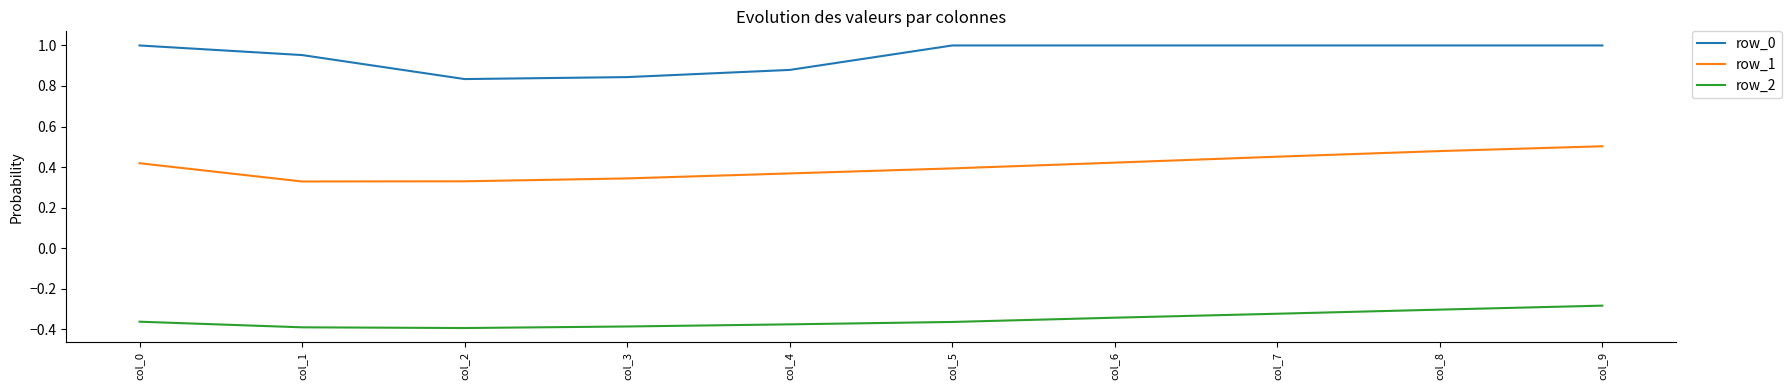

Count the number of data series in this chart.

3